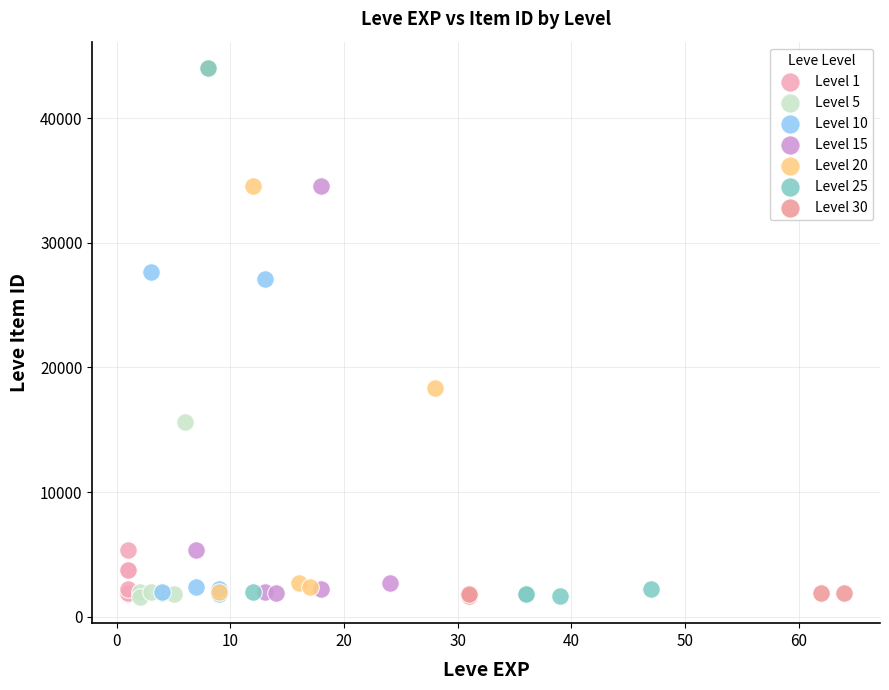

What are all the series names shown in the legend?

Level 1, Level 5, Level 10, Level 15, Level 20, Level 25, Level 30